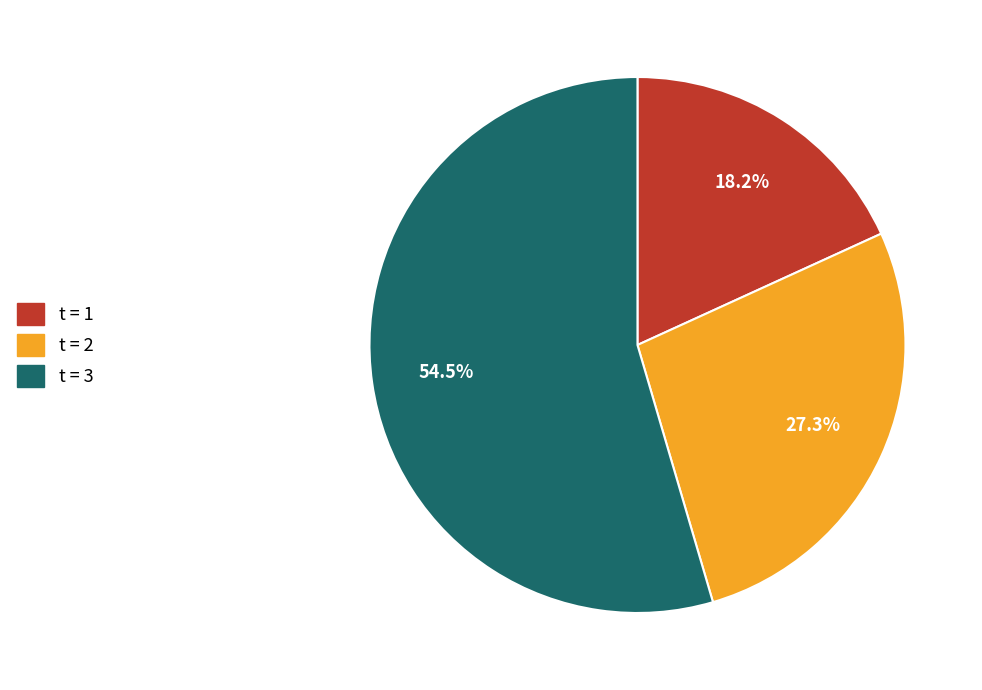

Which category has the smallest portion of the pie?

1